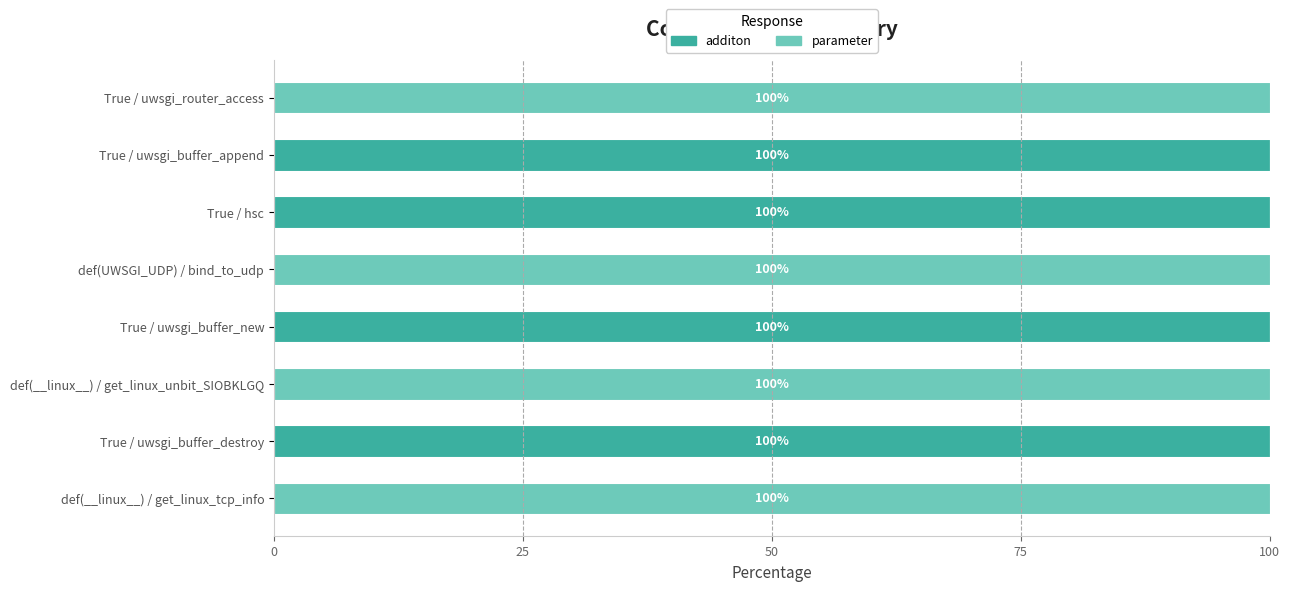

What is the highest value of the additon series?

100